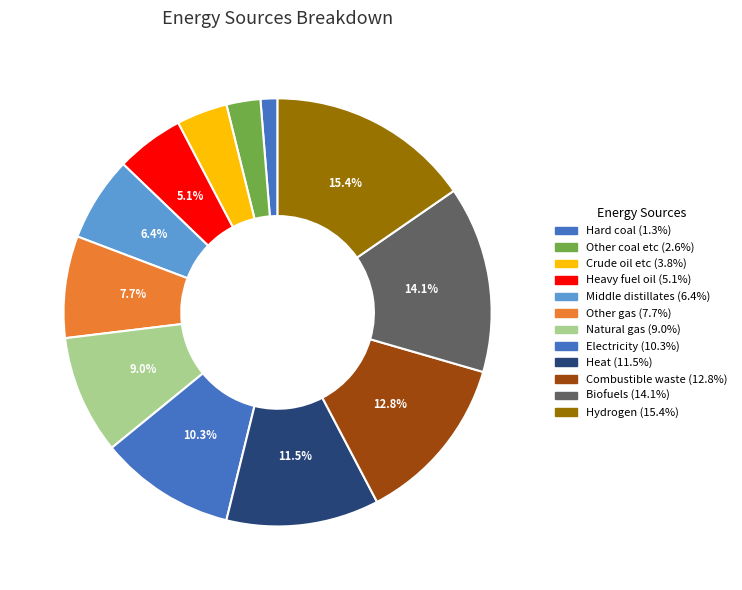

Is it true that Natural gas is 9% of the pie?

True